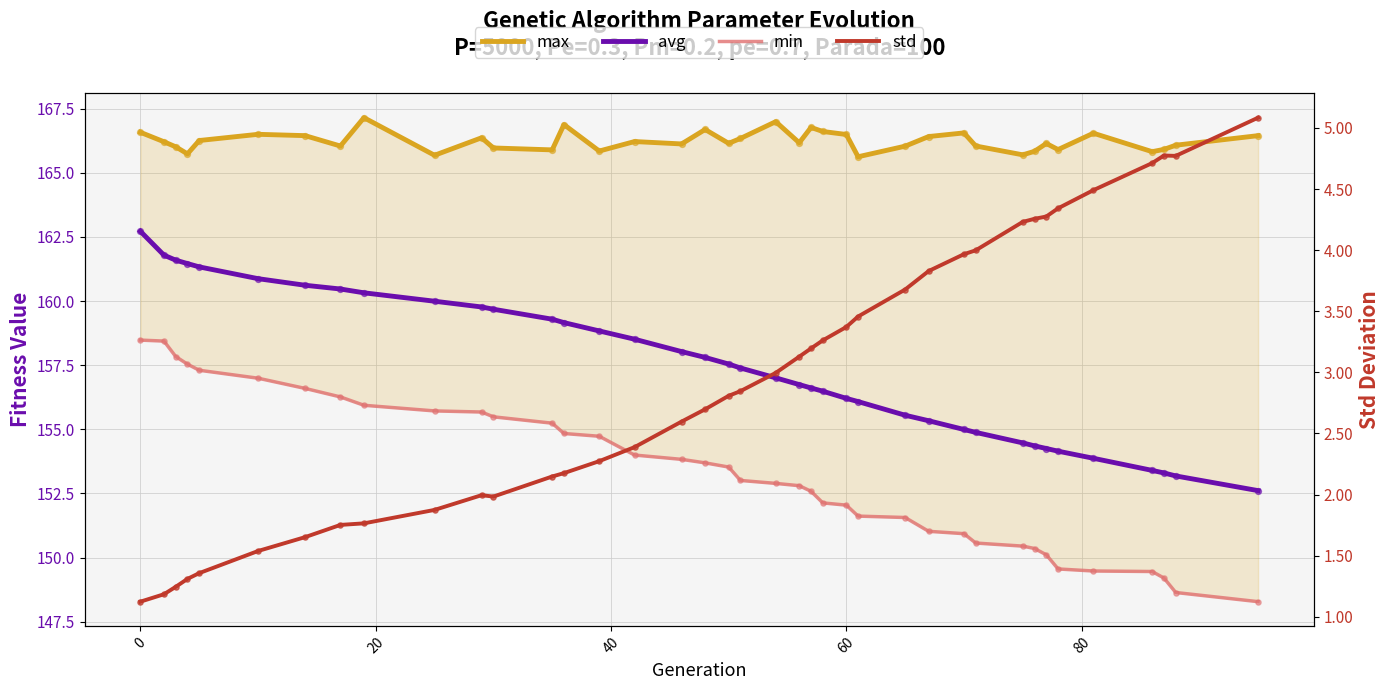

What are all the series names shown in the legend?

max, avg, min, std